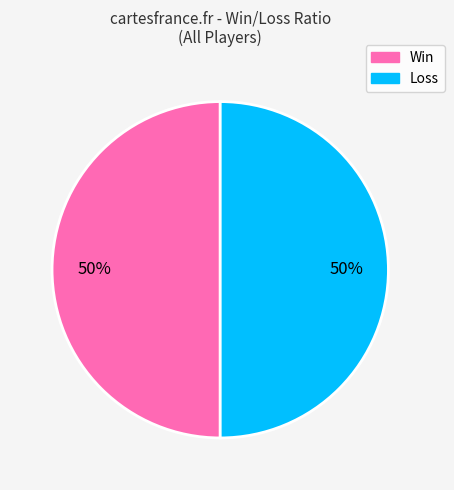

To the nearest percent, what is the average slice percentage?

50%